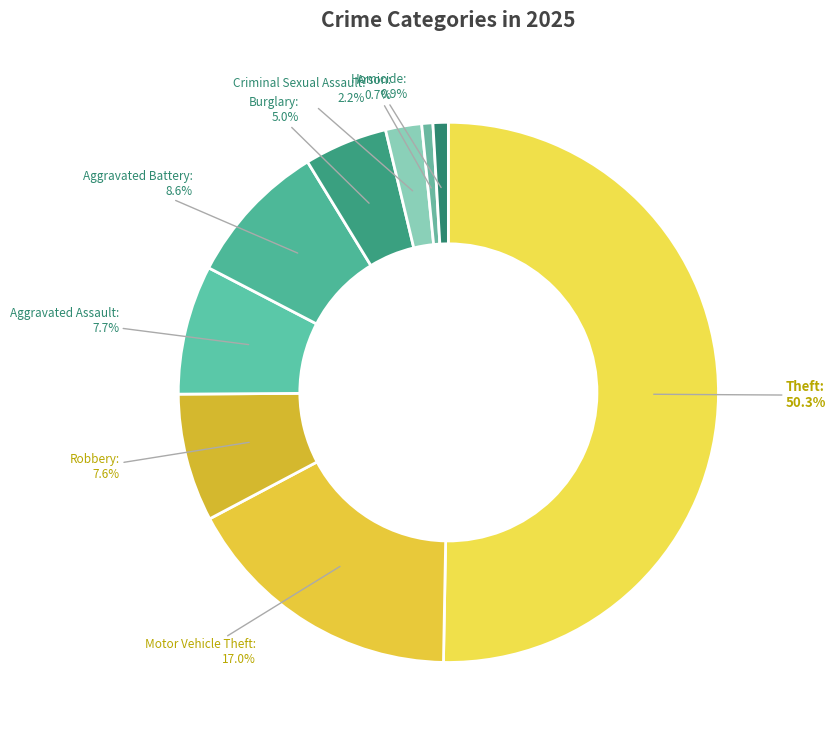

Which slice represents more than half of the pie?

Theft